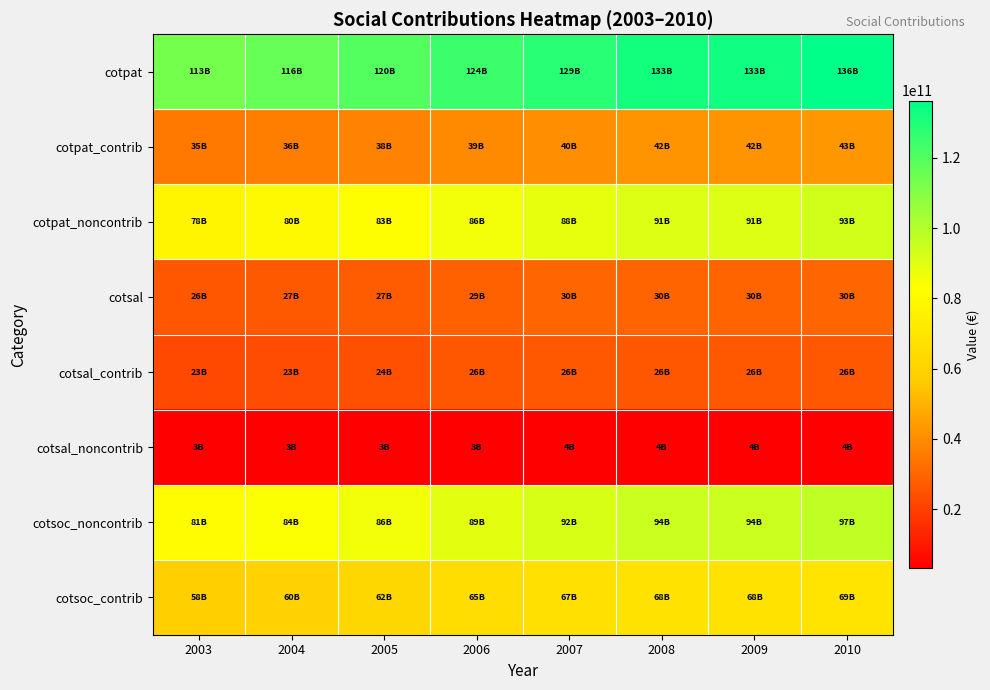

Count the number of data series in this chart.

8